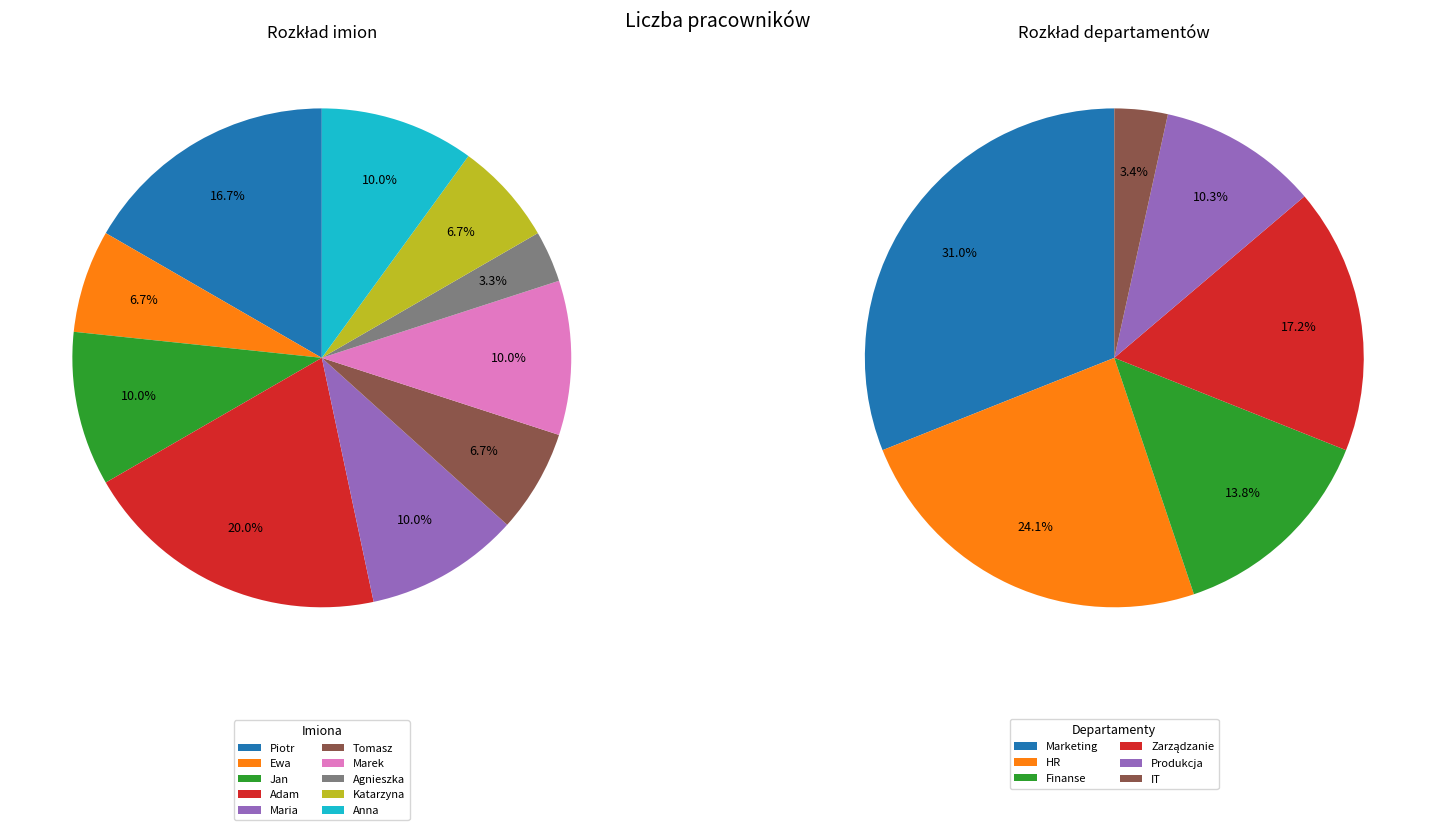

Count the number of slices in the pie.

10